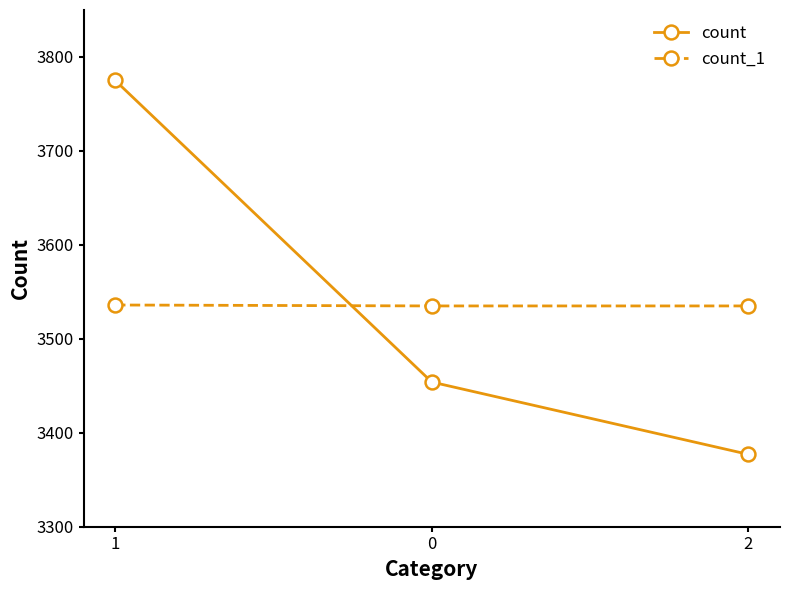

How many lines are shown in the chart?

2